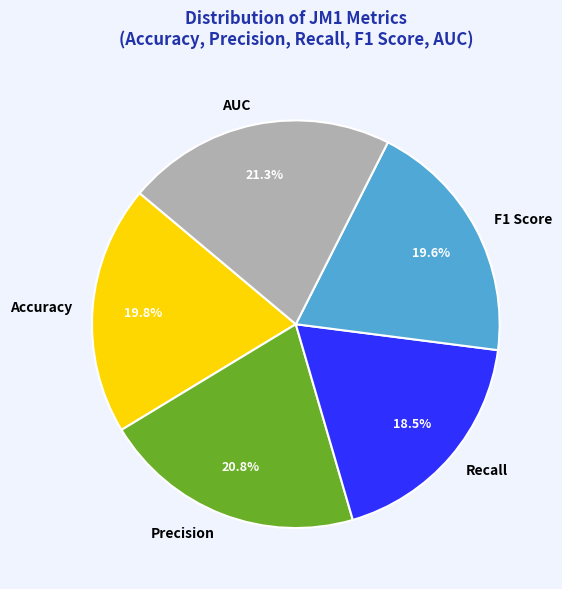

To the nearest percent, what is the difference between the largest and smallest slice percentages?

3%